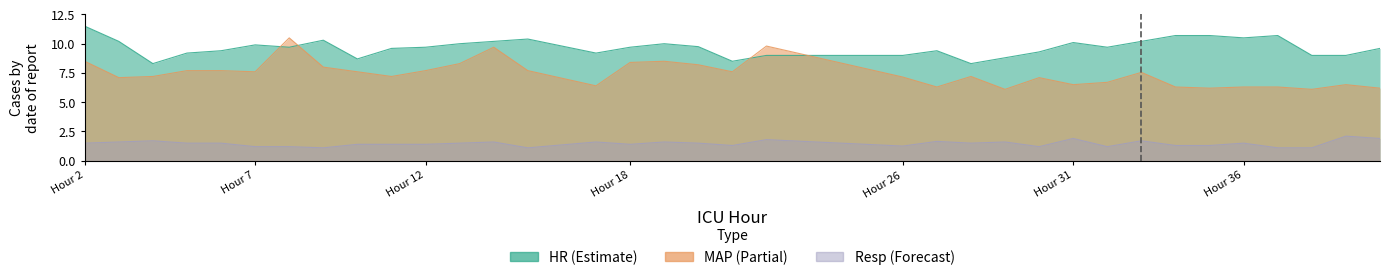

What is the difference between the second highest and second lowest values in the MAP series?

3.7